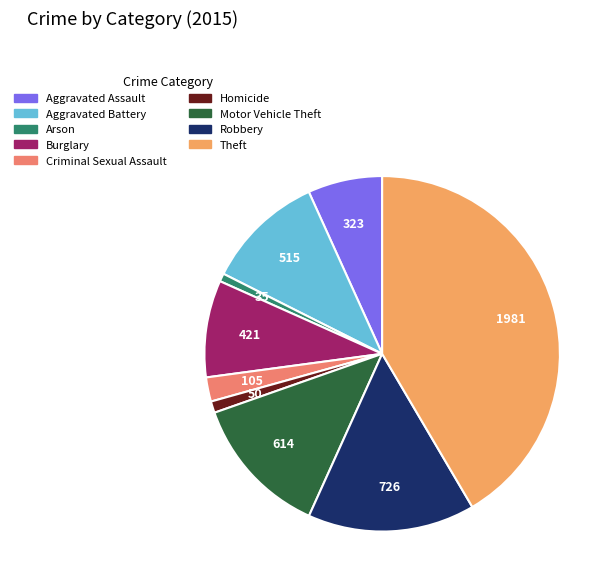

Is there a majority slice in this chart?

No